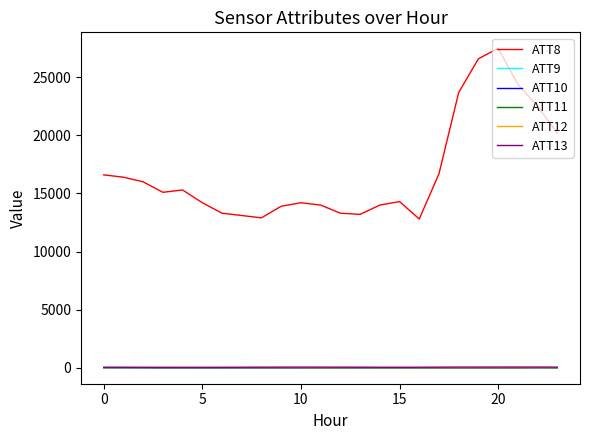

Which series has the largest total across all categories?

ATT8